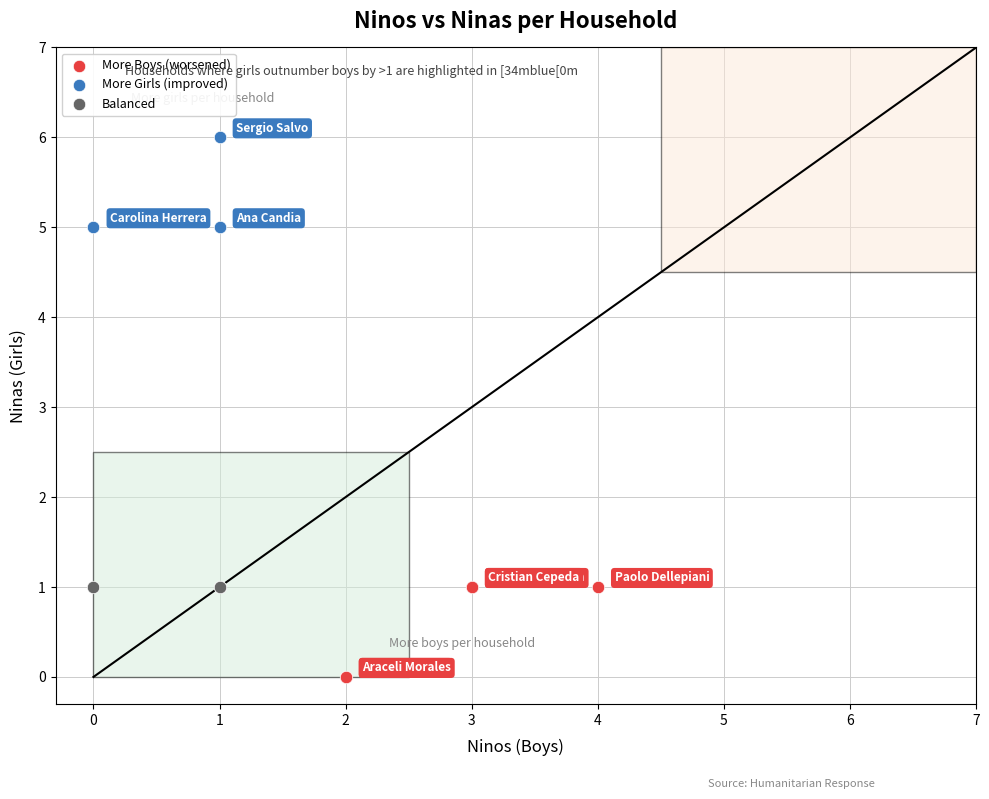

Which series reaches the minimum Y coordinate?

More Boys (worsened)